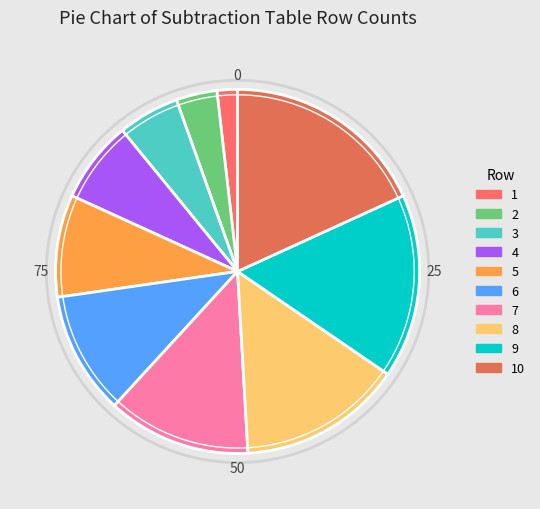

Is there a majority slice in this chart?

No